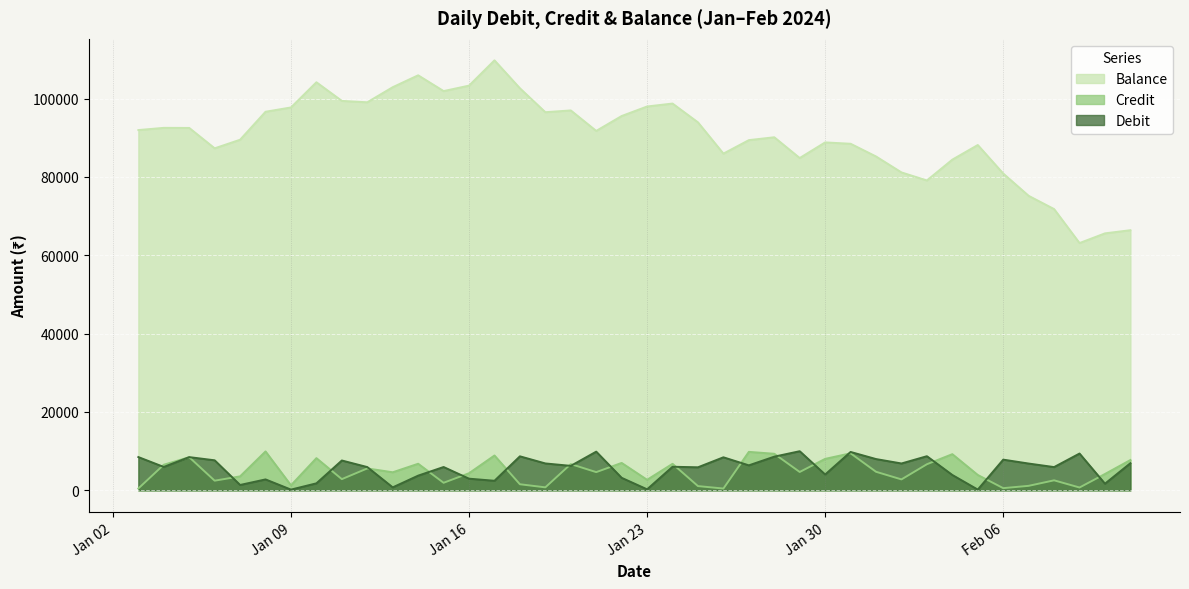

What value does the Credit series have at 2024-01-26?

450.8